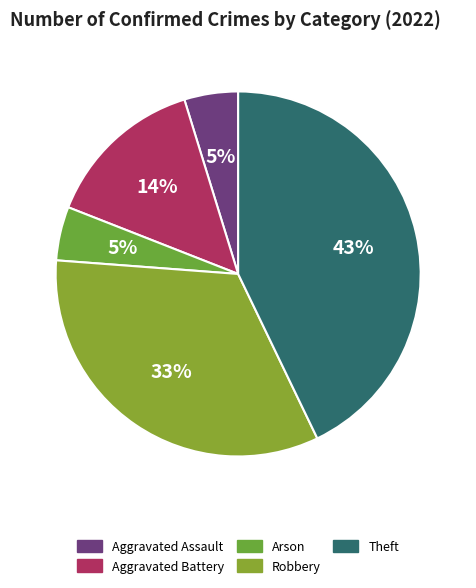

Does any single category account for the majority?

No